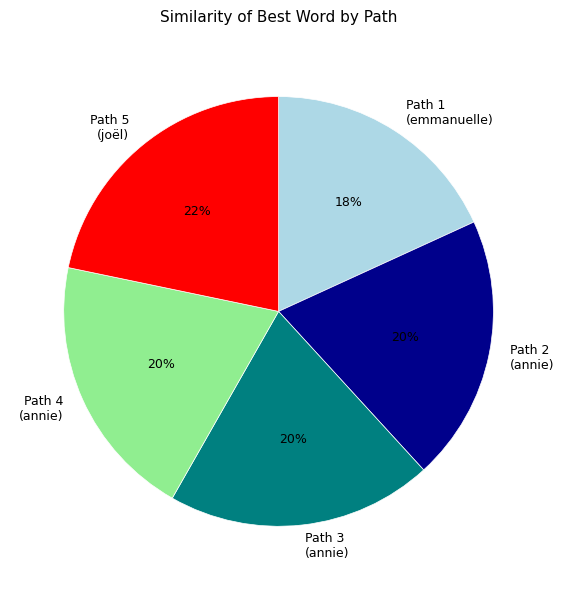

True or false: Path 2 accounts for 8% of the total.

False